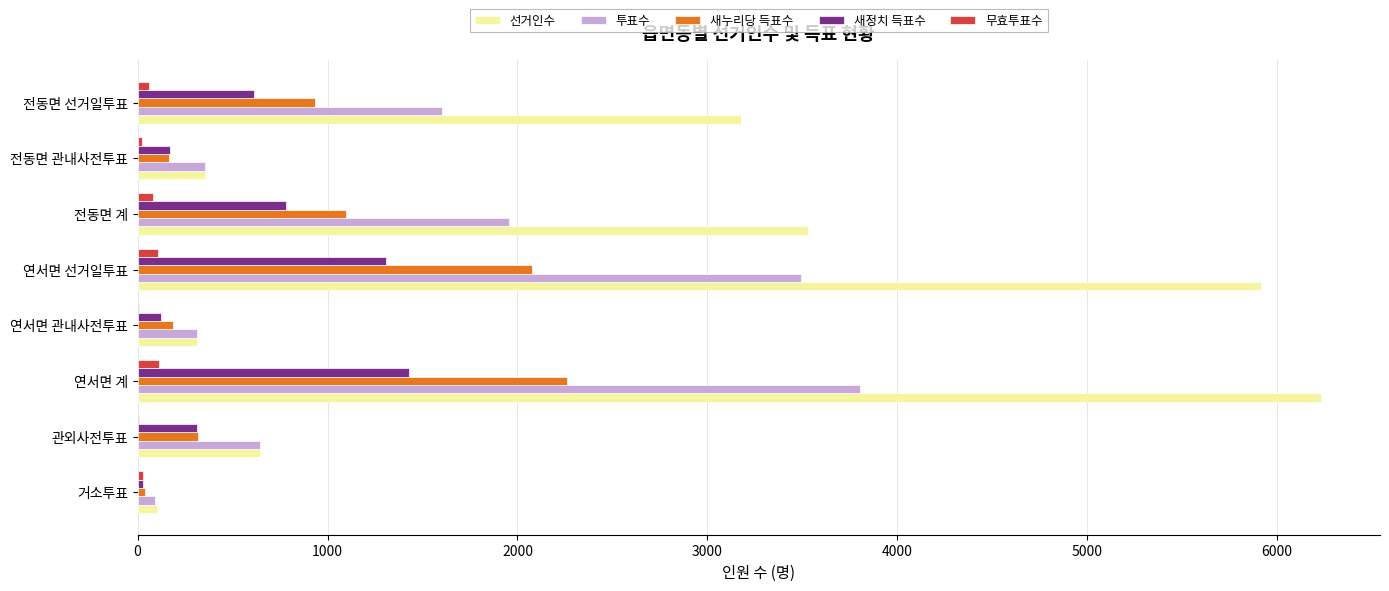

What is the sum of all 무효투표수 values?

425